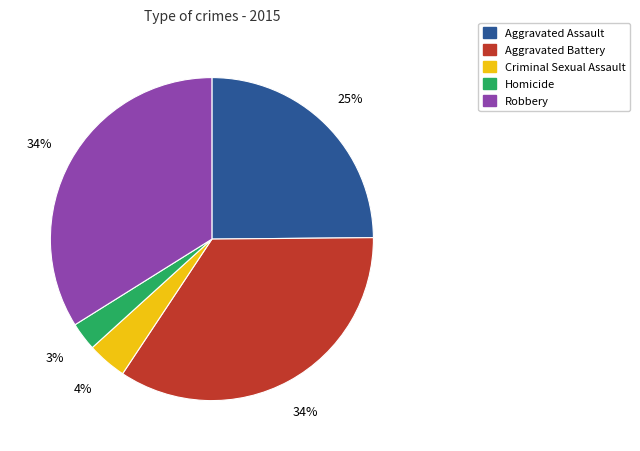

To the nearest percent, what portion does Aggravated Assault represent?

25%